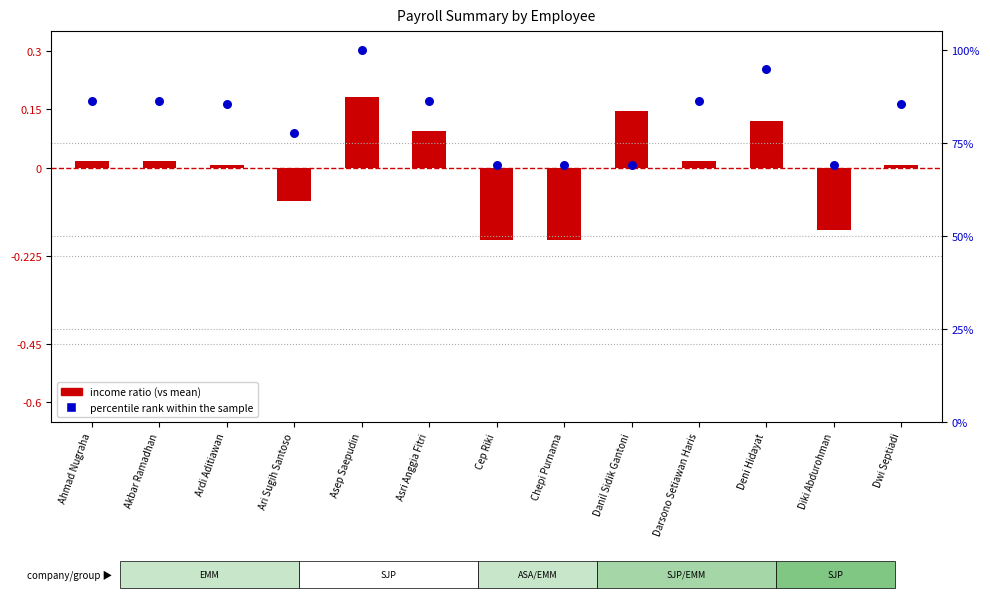

At which category is the sum across all series the highest?

Asep Saepudin